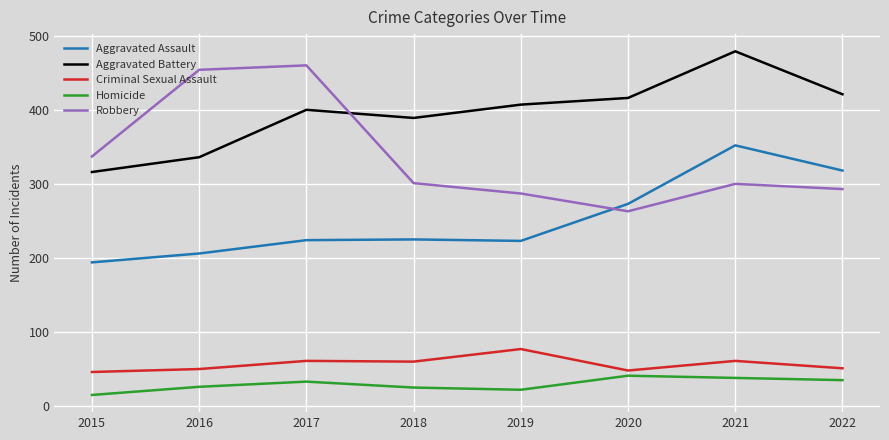

How many values in the Homicide series are below 33?

4